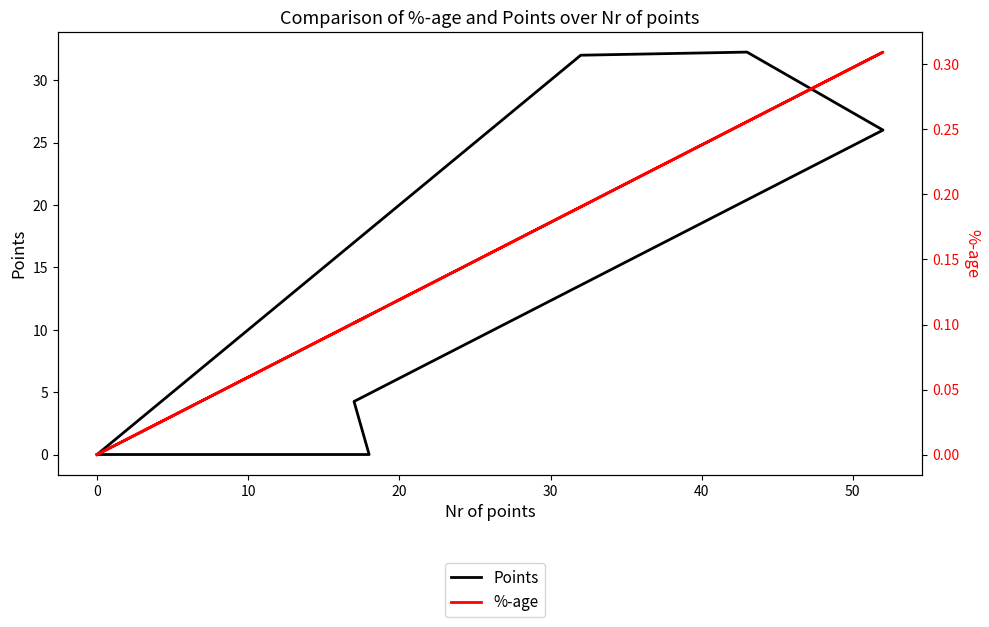

In Points, how many points are higher than both neighbors (excluding endpoints)?

1